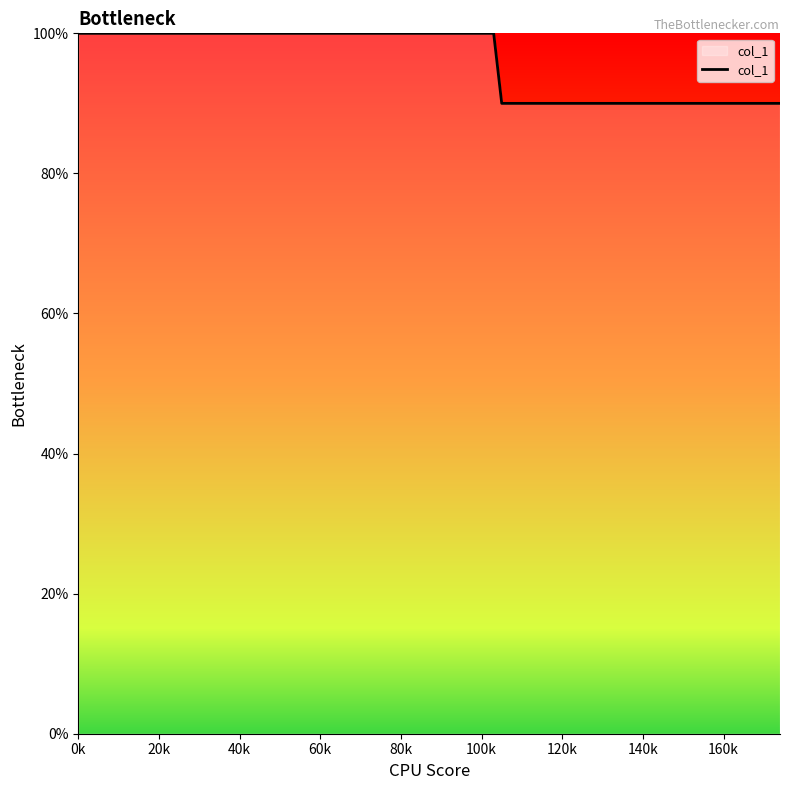

What is the greatest value displayed?

100